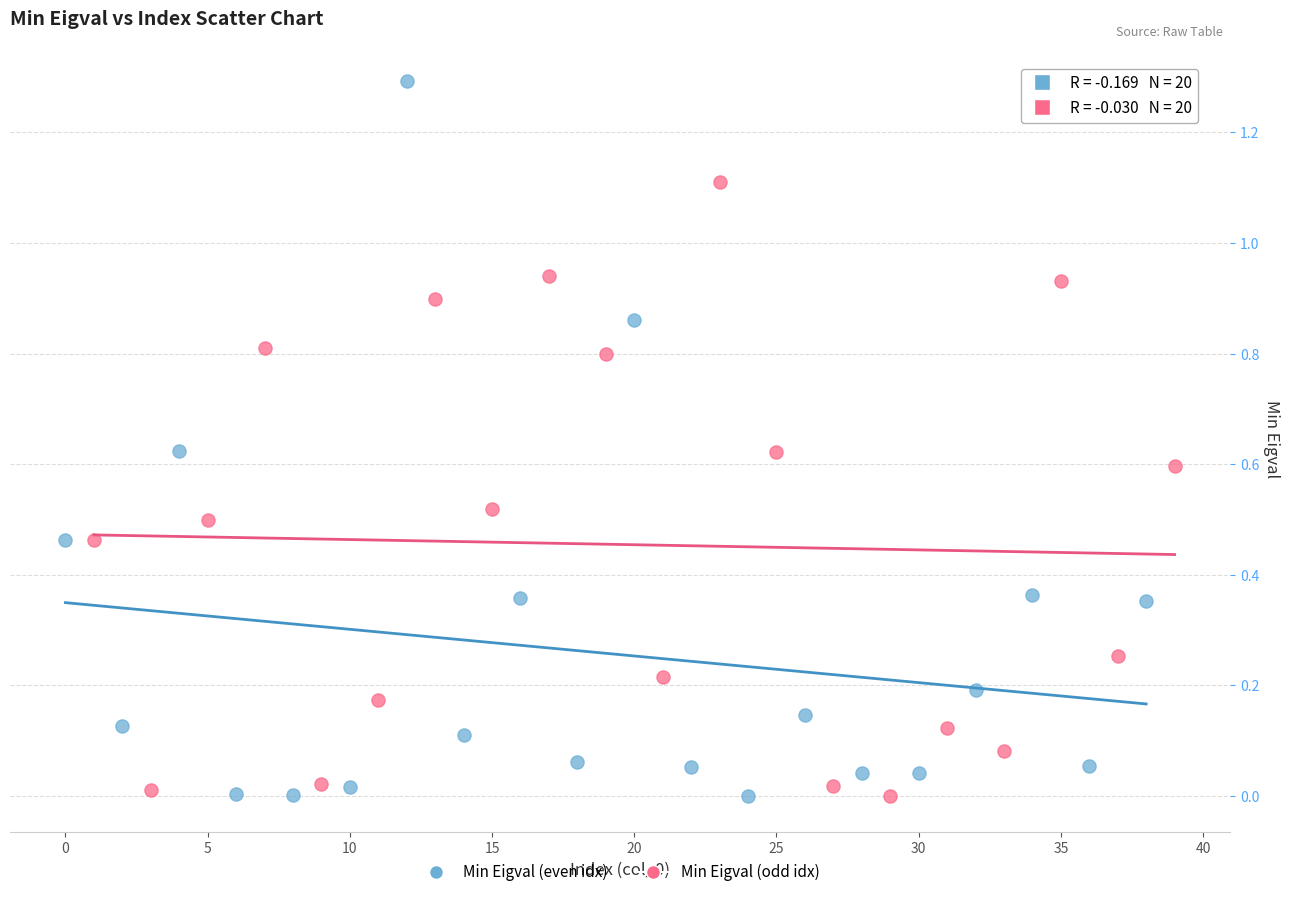

Which series has the largest Y range (max minus min)?

Min Eigval (even idx)